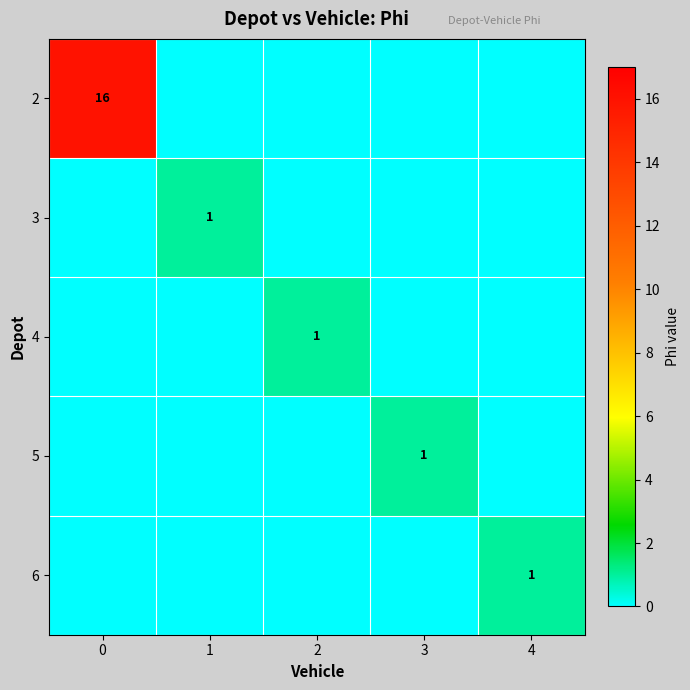

Which category has the lowest value across all series?

1